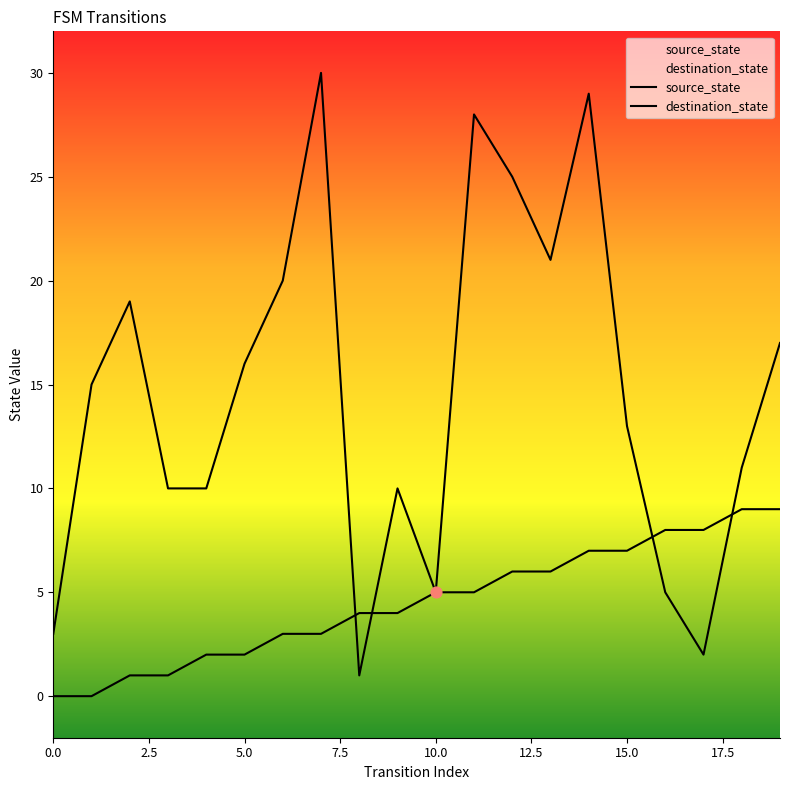

Which series reaches the minimum Y coordinate?

source_state